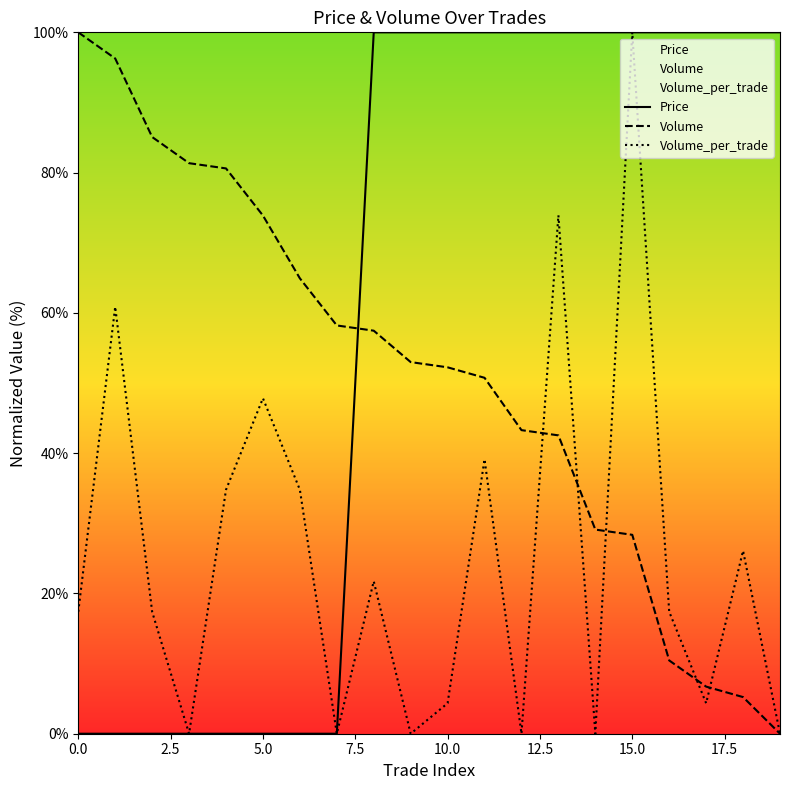

True or false: Volume has a value of 38.5 at 15.0.

False